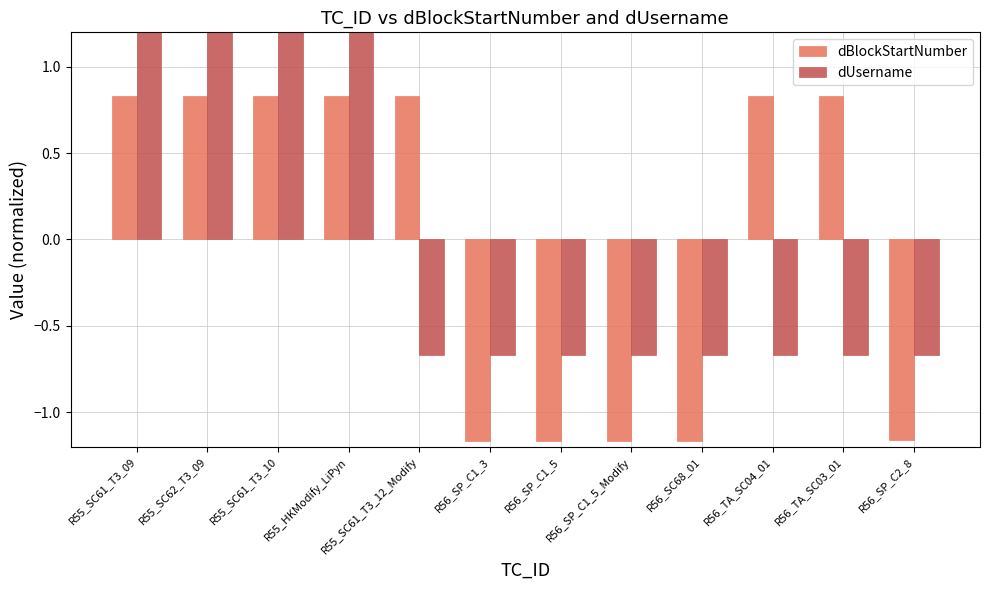

The dBlockStartNumber series shows 1.5 at R55_SC62_T3_09. True or false?

False